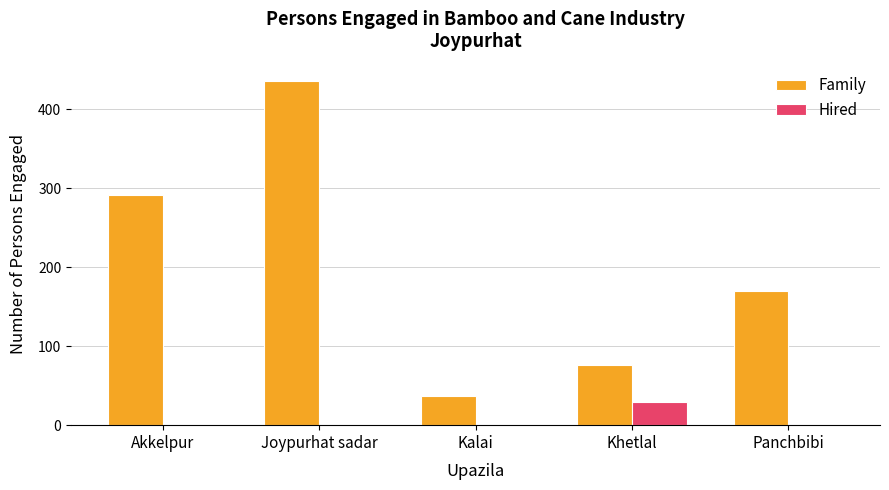

Reading left to right, extract all data points from this chart.

Family: Akkelpur=292	Joypurhat sadar=436	Kalai=37	Khetlal=76	Panchbibi=170
Hired: Akkelpur=0	Joypurhat sadar=0	Kalai=0	Khetlal=29	Panchbibi=0